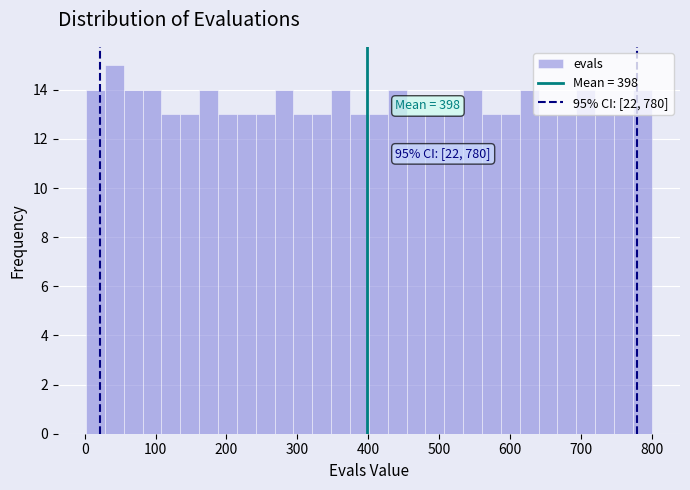

Around what value on the x-axis is the tallest bar? Give the approximate position of its centre, as read against the axis.

40